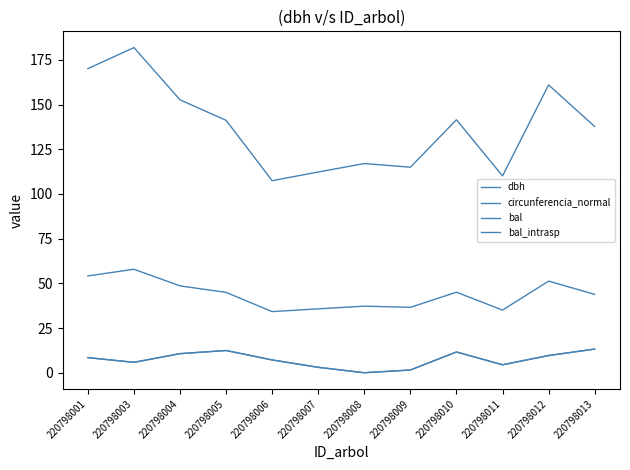

The dbh series shows 34.2 at 220798006. True or false?

True